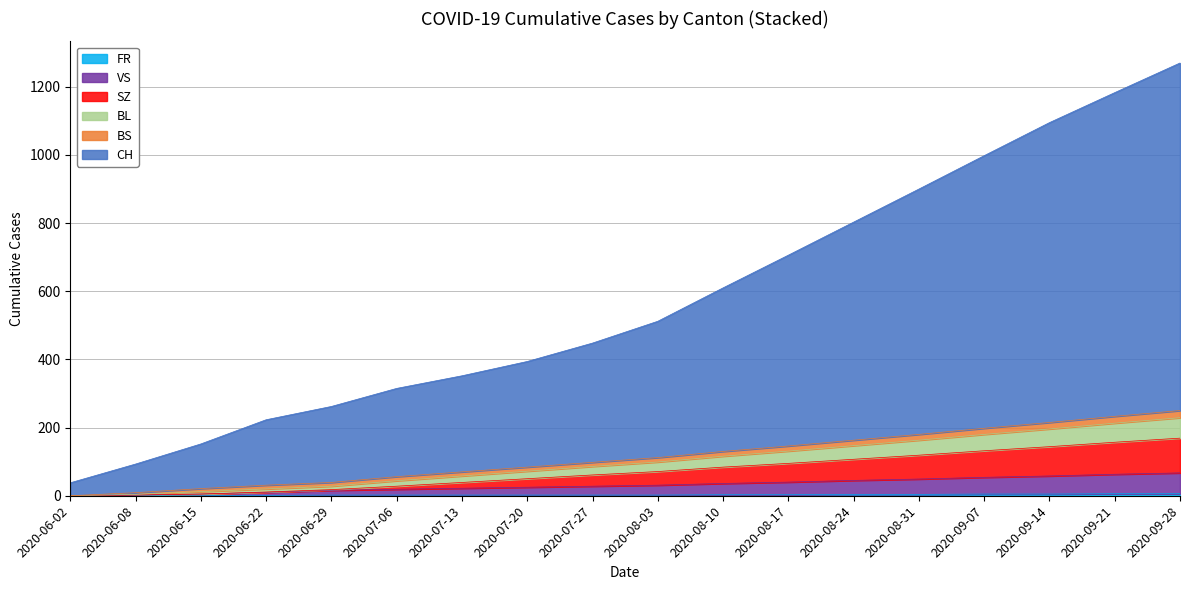

True or false: FR has more than 2 points higher than both neighbors.

False